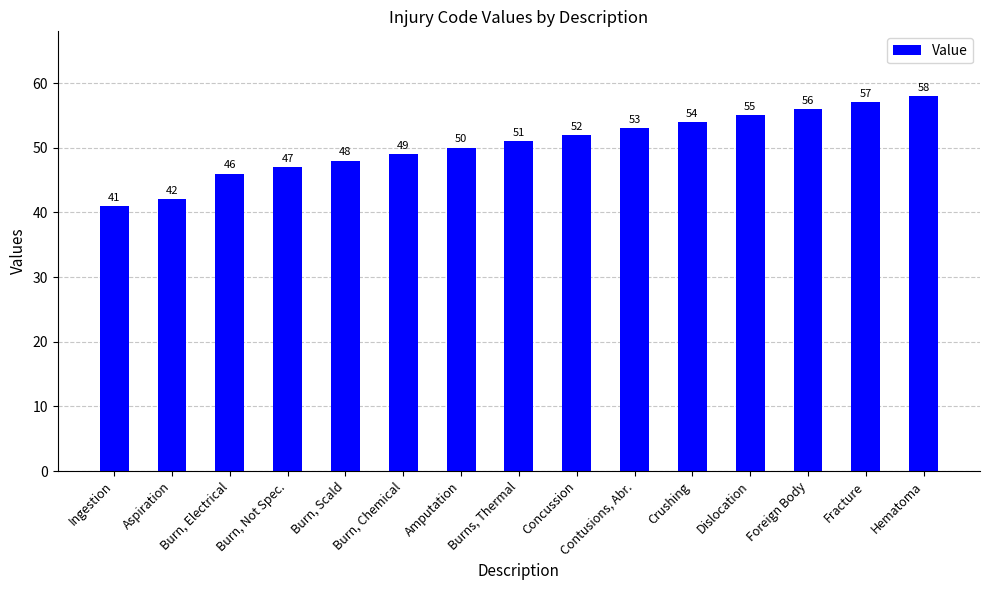

What is the sum of the values at Amputation and Burn, Chemical?

99